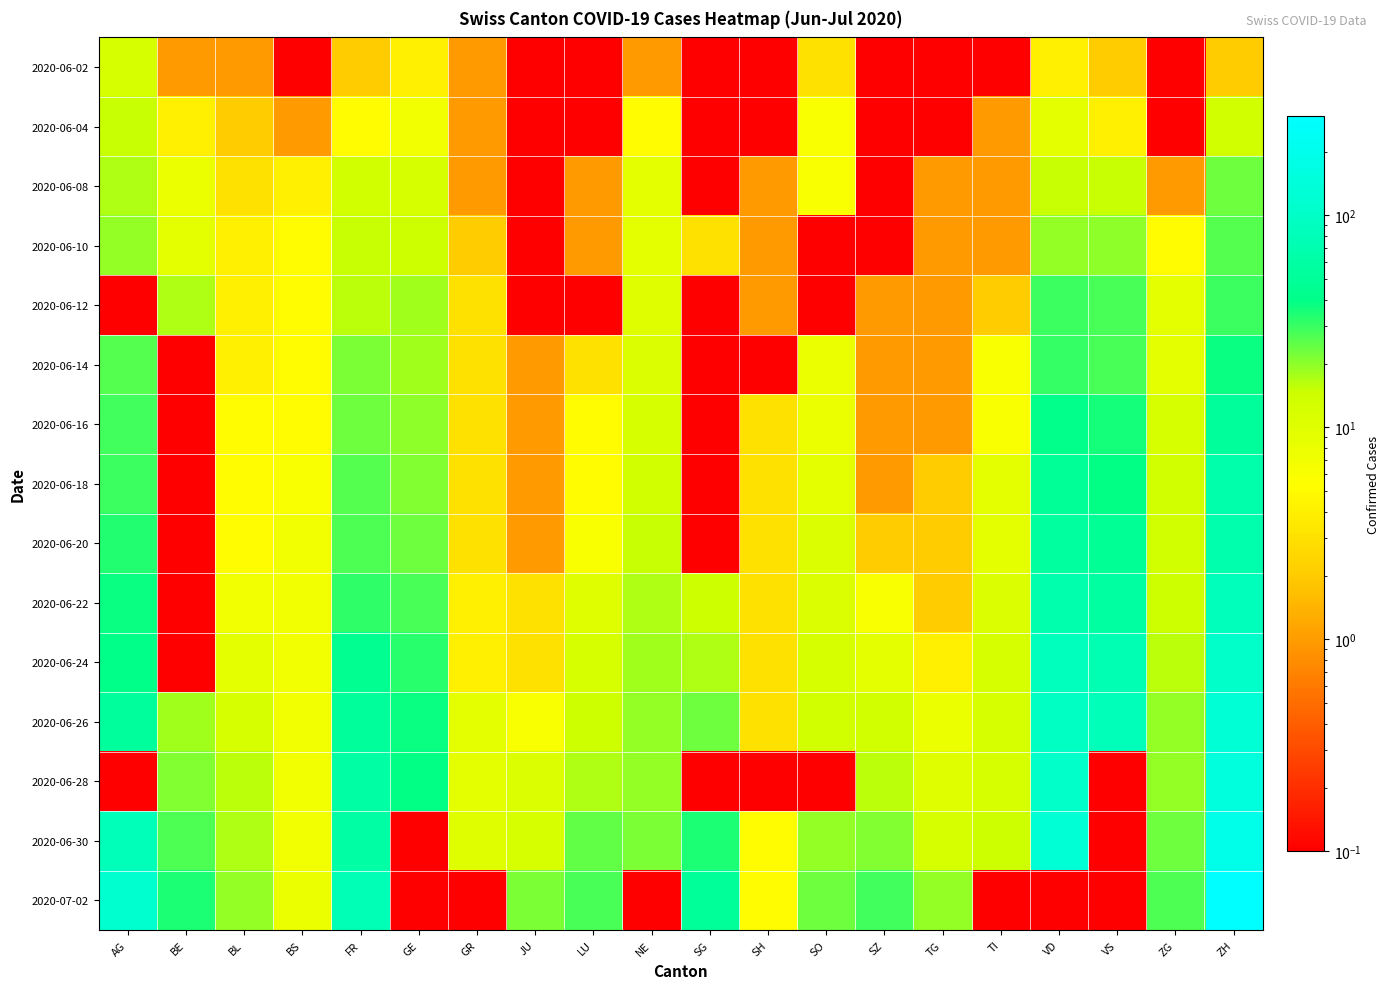

At TI, list the series in order from smallest to largest.

2020-06-02, 2020-07-02, 2020-06-04, 2020-06-08, 2020-06-10, 2020-06-12, 2020-06-14, 2020-06-16, 2020-06-18, 2020-06-20, 2020-06-22, 2020-06-24, 2020-06-26, 2020-06-28, 2020-06-30